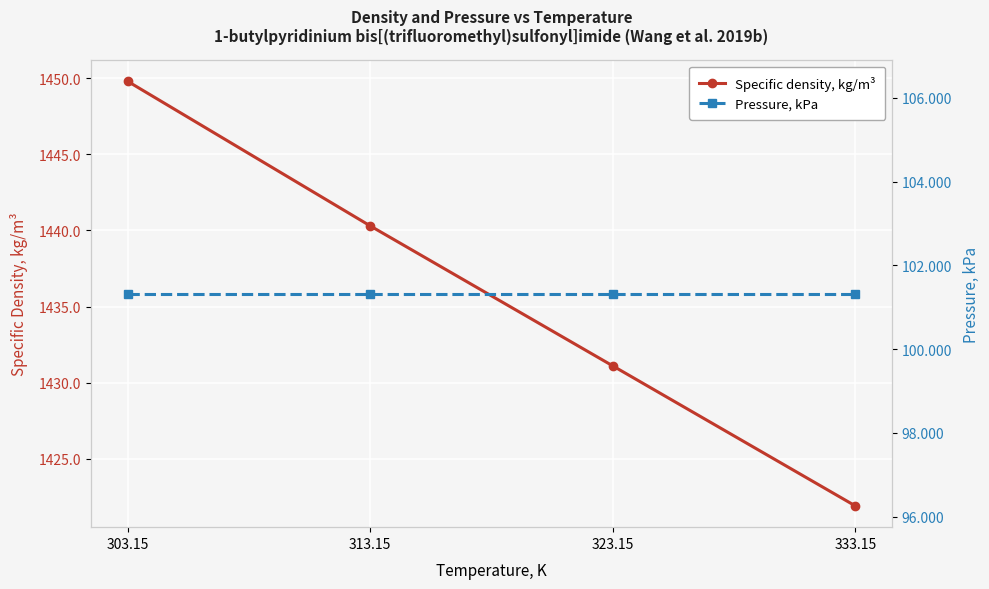

At which category is the sum across all series the highest?

303.15